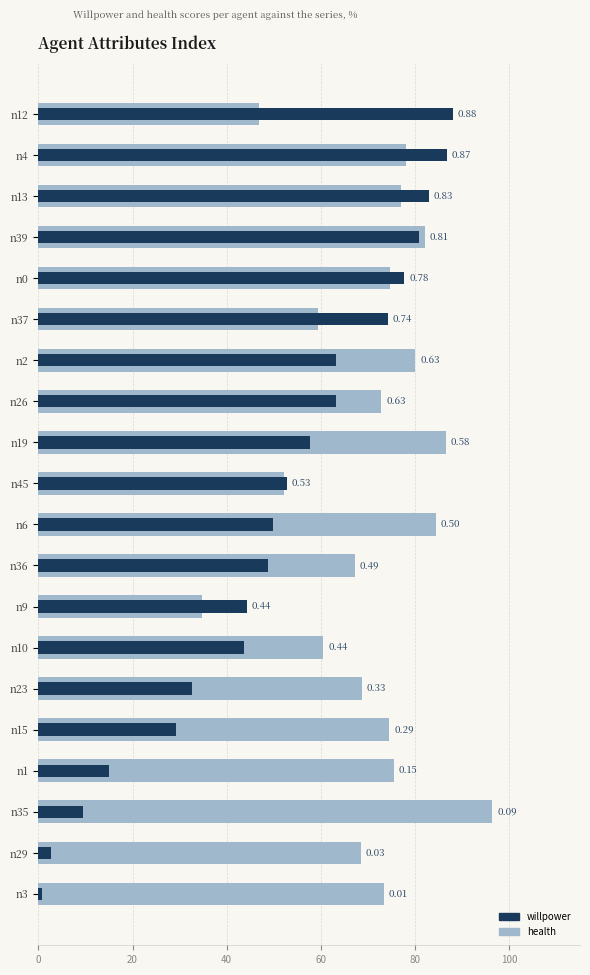

The willpower series shows 0.3 at n2. True or false?

False